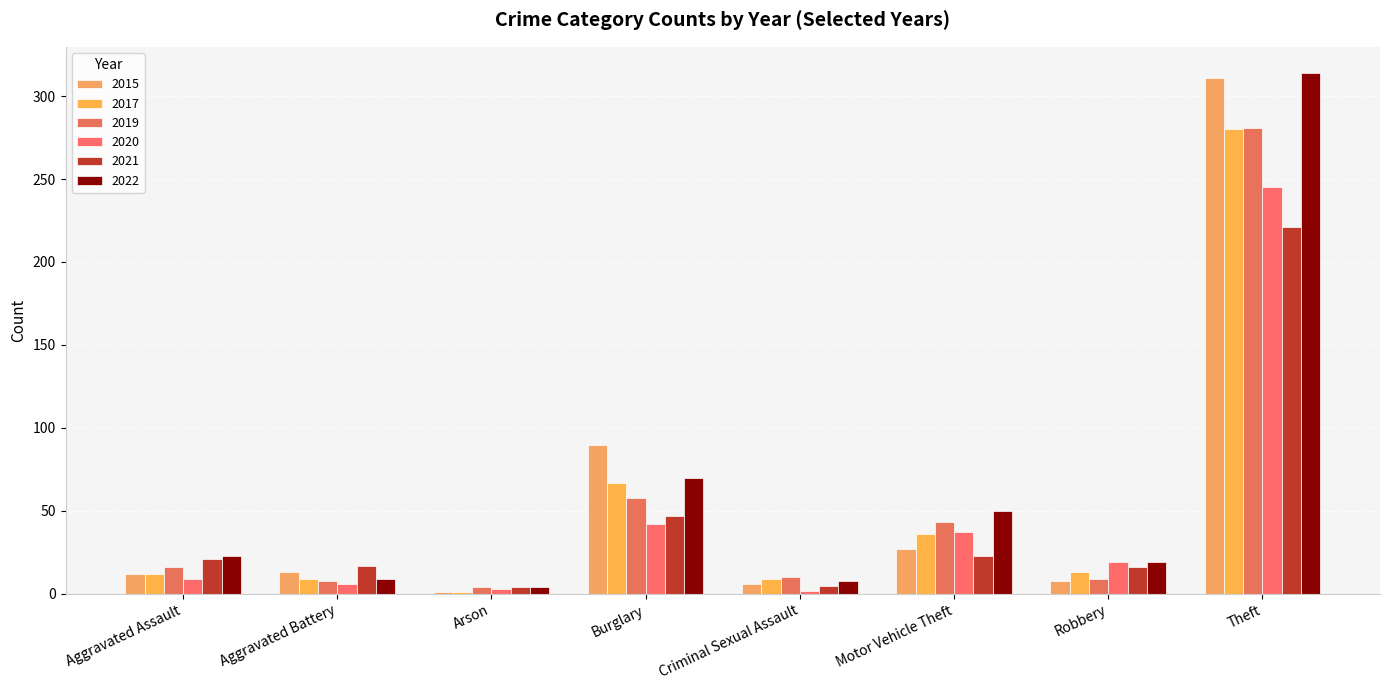

How many groups of bars are there?

8